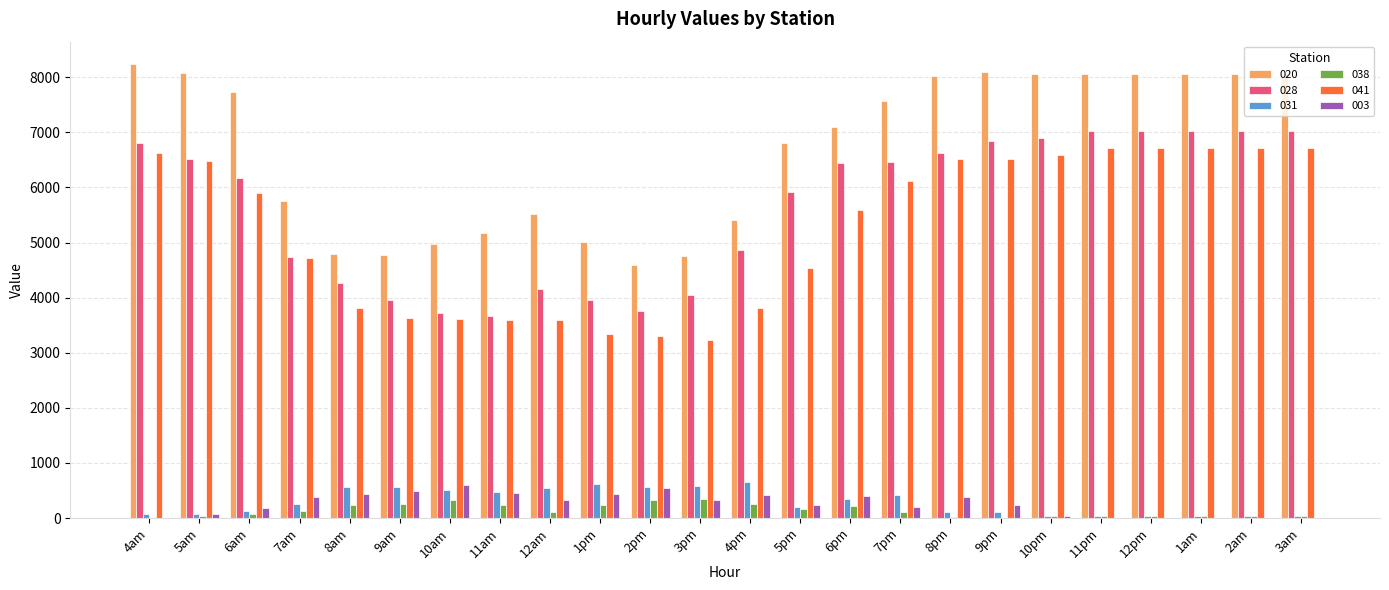

Which series has the largest total across all categories?

020